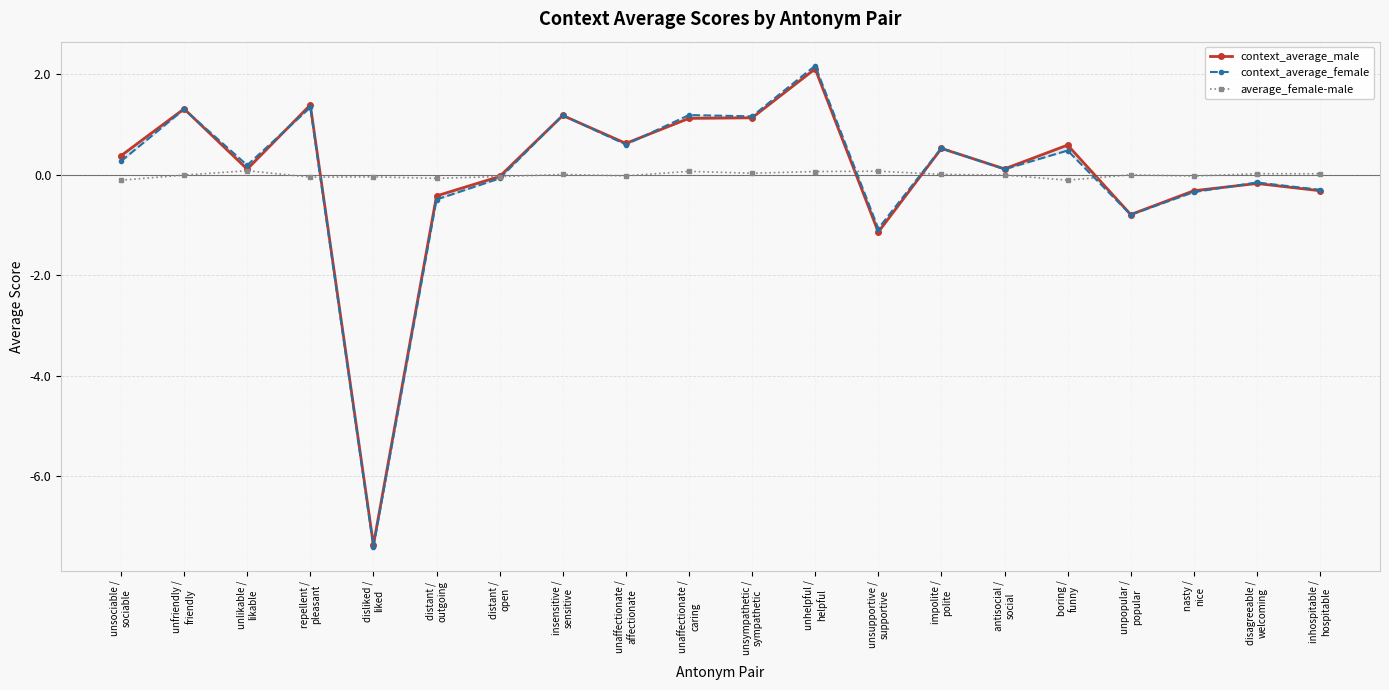

At which label does context_average_male first exceed 0?

unsociable /
sociable